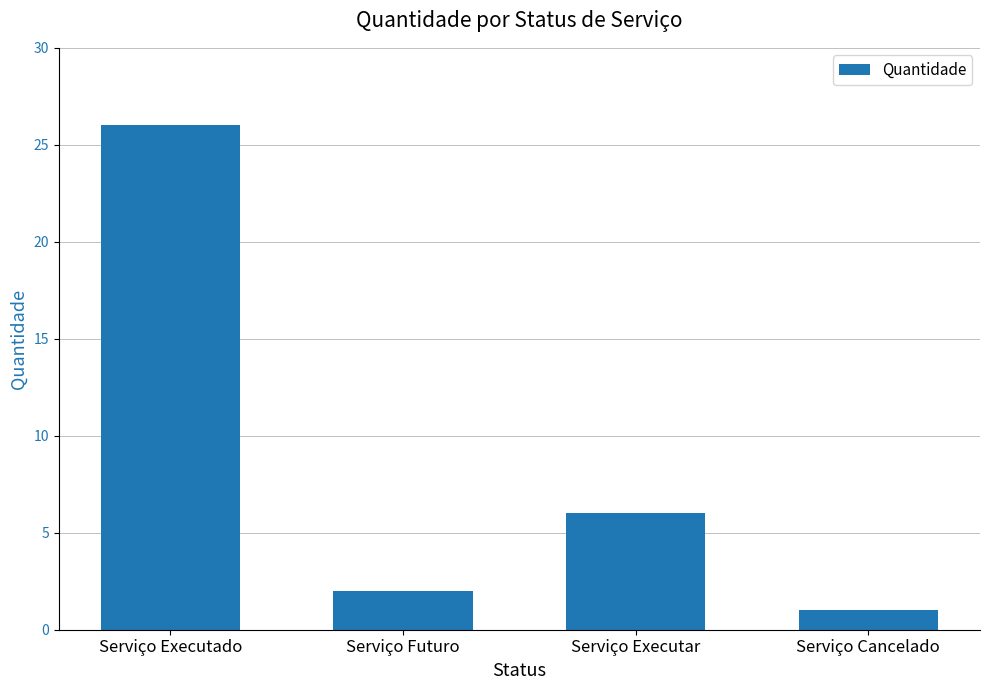

Where is the data nearest to the value 13?

Serviço Executar